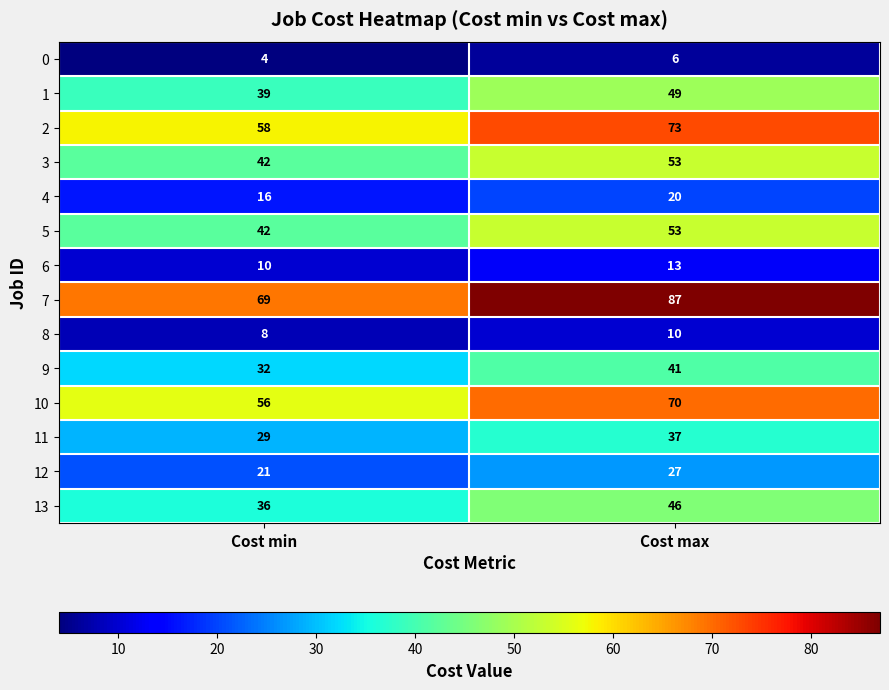

Reading left to right, extract all data points from this chart.

0: Cost min=4	Cost max=6
1: Cost min=39	Cost max=49
2: Cost min=58	Cost max=73
3: Cost min=42	Cost max=53
4: Cost min=16	Cost max=20
5: Cost min=42	Cost max=53
6: Cost min=10	Cost max=13
7: Cost min=69	Cost max=87
8: Cost min=8	Cost max=10
9: Cost min=32	Cost max=41
10: Cost min=56	Cost max=70
11: Cost min=29	Cost max=37
12: Cost min=21	Cost max=27
13: Cost min=36	Cost max=46